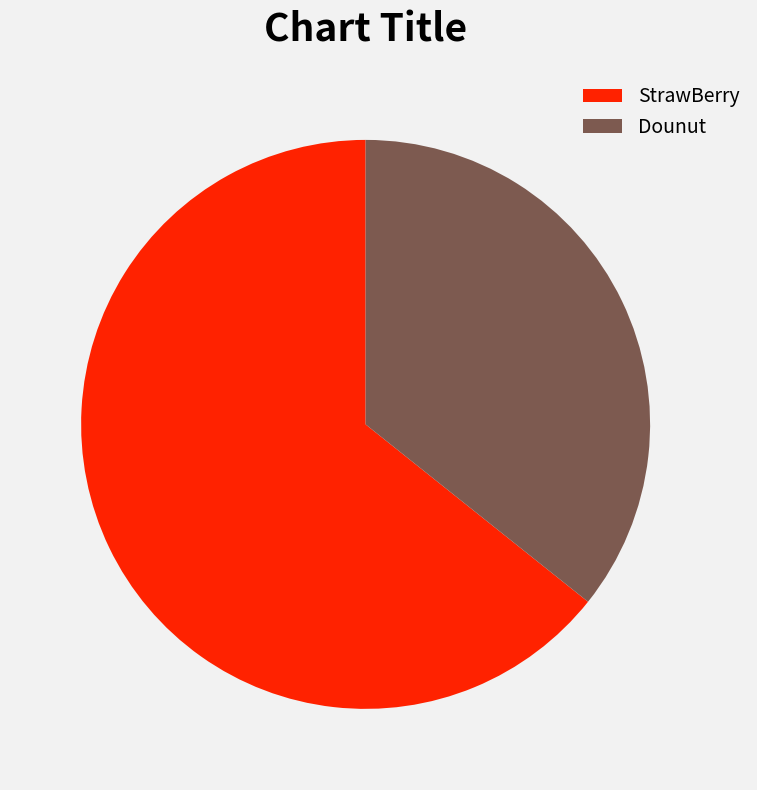

Rank the categories by value from highest to lowest.

StrawBerry, Dounut